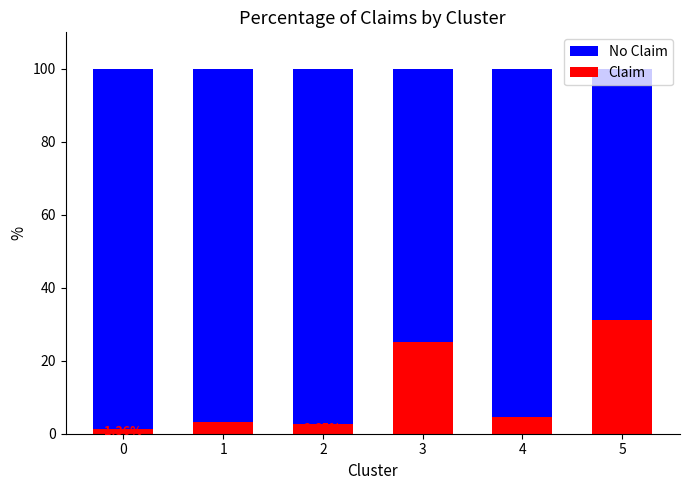

Rank the categories by Claim value from lowest to highest.

0, 2, 1, 4, 3, 5